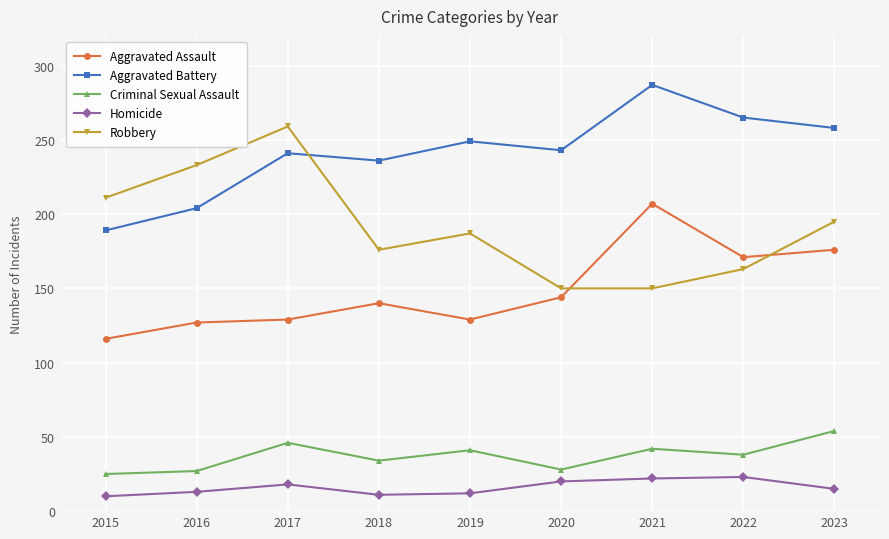

What is the difference between the highest and lowest values at 2021?

265